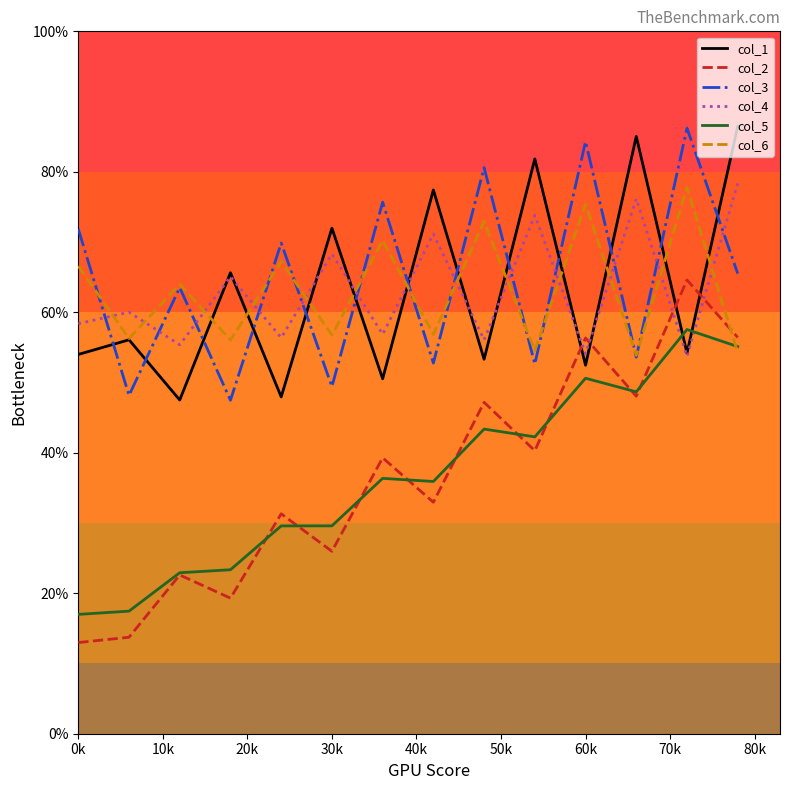

Which series ends up on top after the final intersection of col_4 and col_3?

col_4